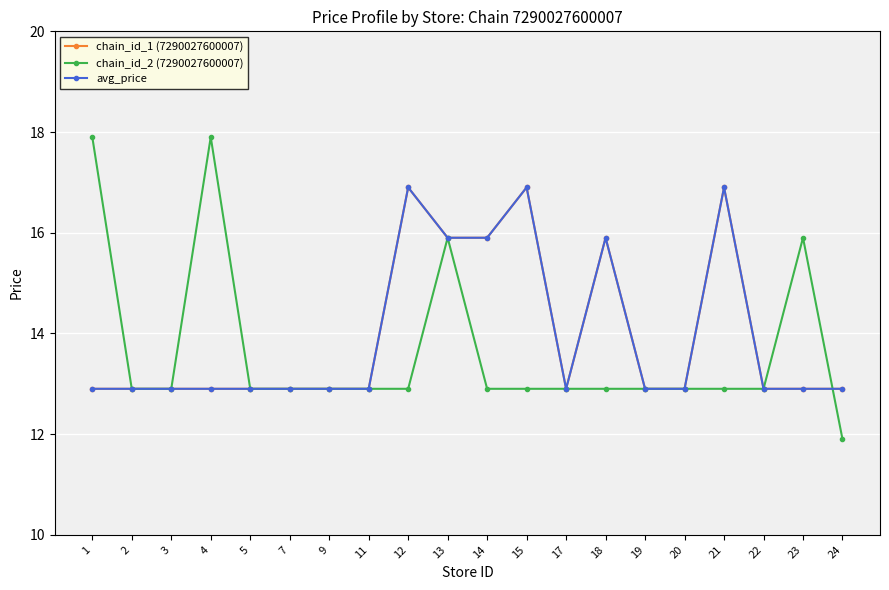

Reading left to right, list all the values displayed in this chart.

chain_id_1 (7290027600007): 12.9	12.9	12.9	12.9	12.9	12.9	12.9	12.9	16.9	15.9	15.9	16.9	12.9	15.9	12.9	12.9	16.9	12.9	12.9	12.9
chain_id_2 (7290027600007): 17.9	12.9	12.9	17.9	12.9	12.9	12.9	12.9	12.9	15.9	12.9	12.9	12.9	12.9	12.9	12.9	12.9	12.9	15.9	11.9
avg_price: 12.9	12.9	12.9	12.9	12.9	12.9	12.9	12.9	16.9	15.9	15.9	16.9	12.9	15.9	12.9	12.9	16.9	12.9	12.9	12.9